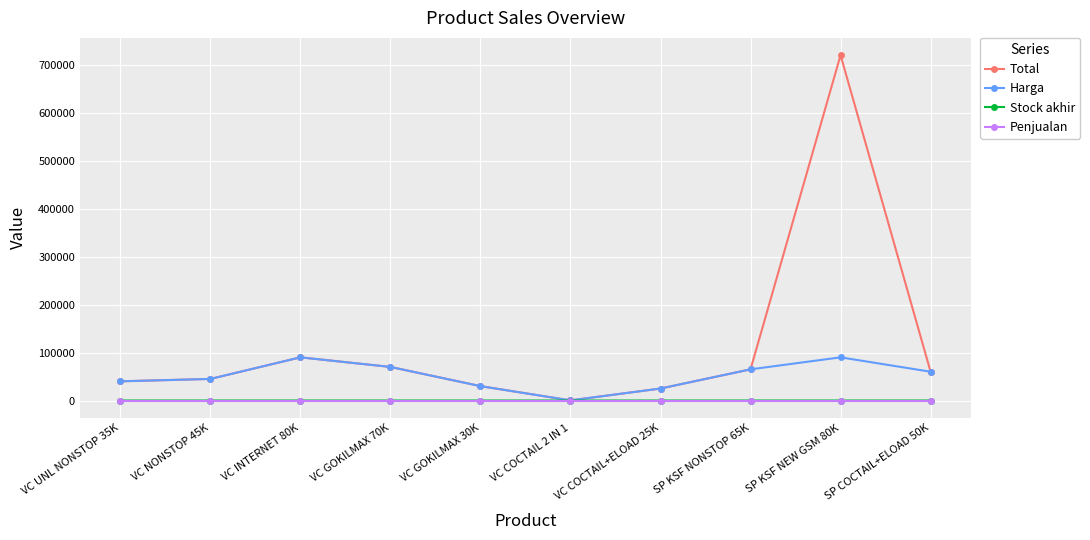

What is the difference between the second highest and second lowest values in the Harga series?

65000